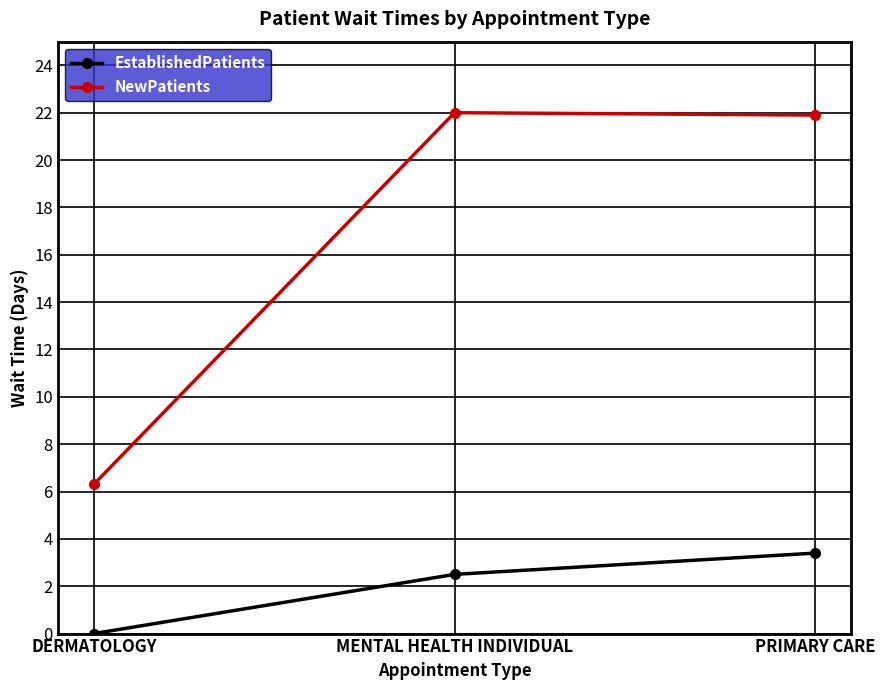

At MENTAL HEALTH INDIVIDUAL, list the series in order from largest to smallest.

NewPatients, EstablishedPatients